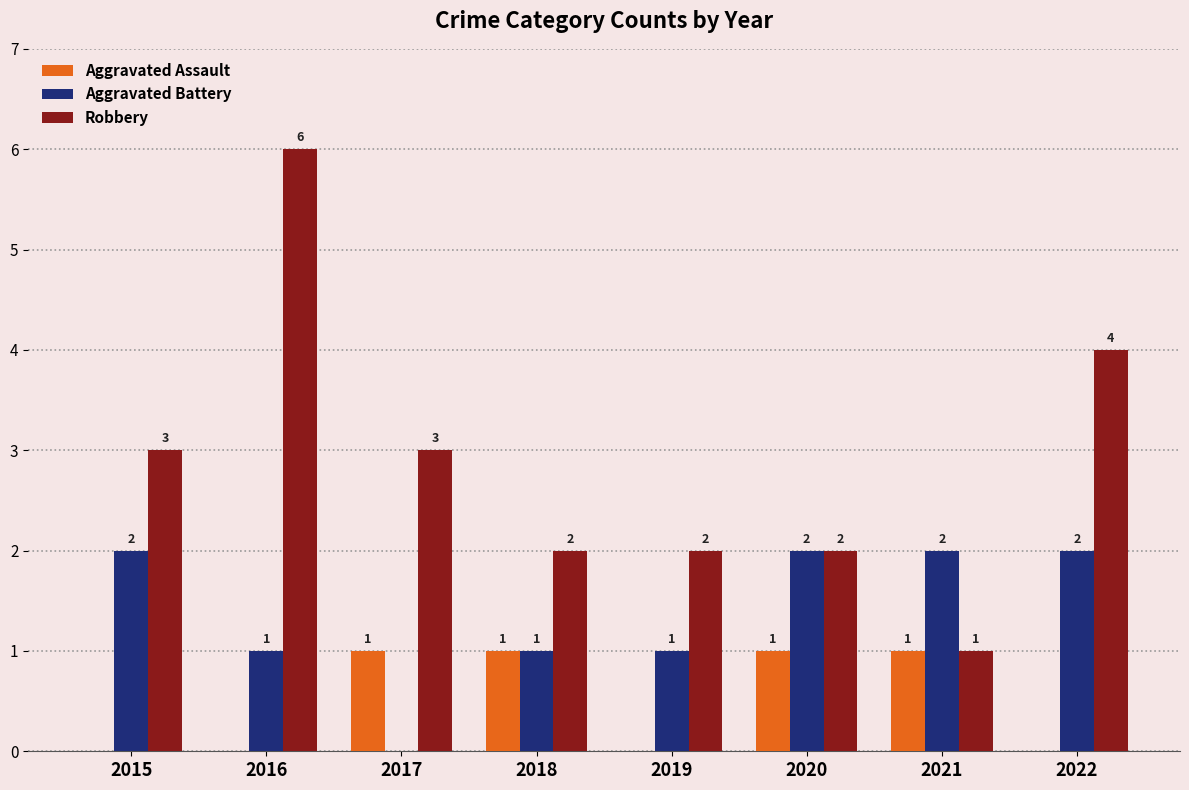

Reading left to right, extract all data points from this chart.

Aggravated Assault: 0	0	1	1	0	1	1	0
Aggravated Battery: 2	1	0	1	1	2	2	2
Robbery: 3	6	3	2	2	2	1	4